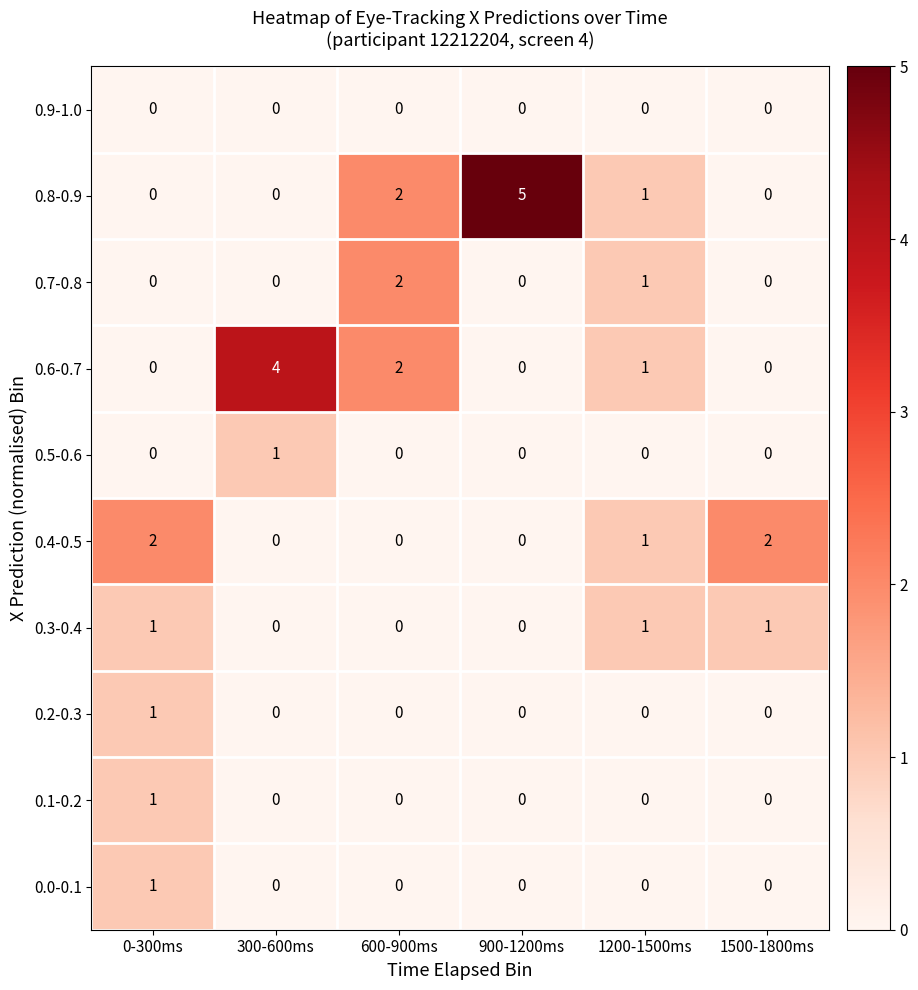

What is the maximum value shown in the chart?

5